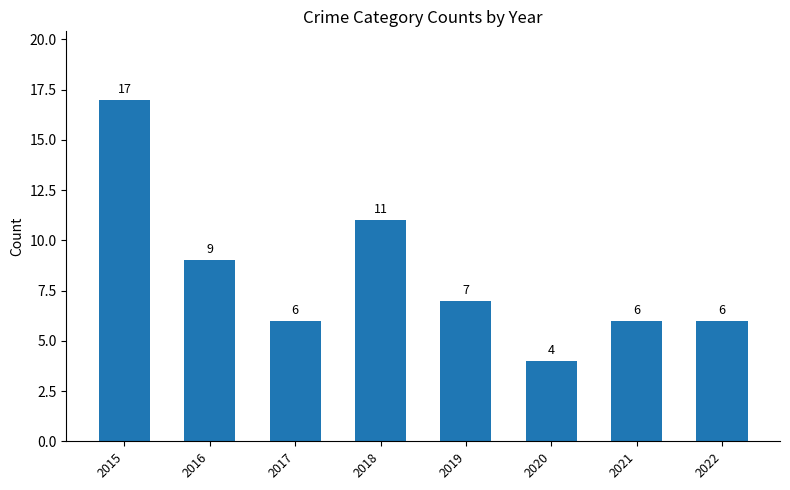

What is the minimum value shown in the chart?

4